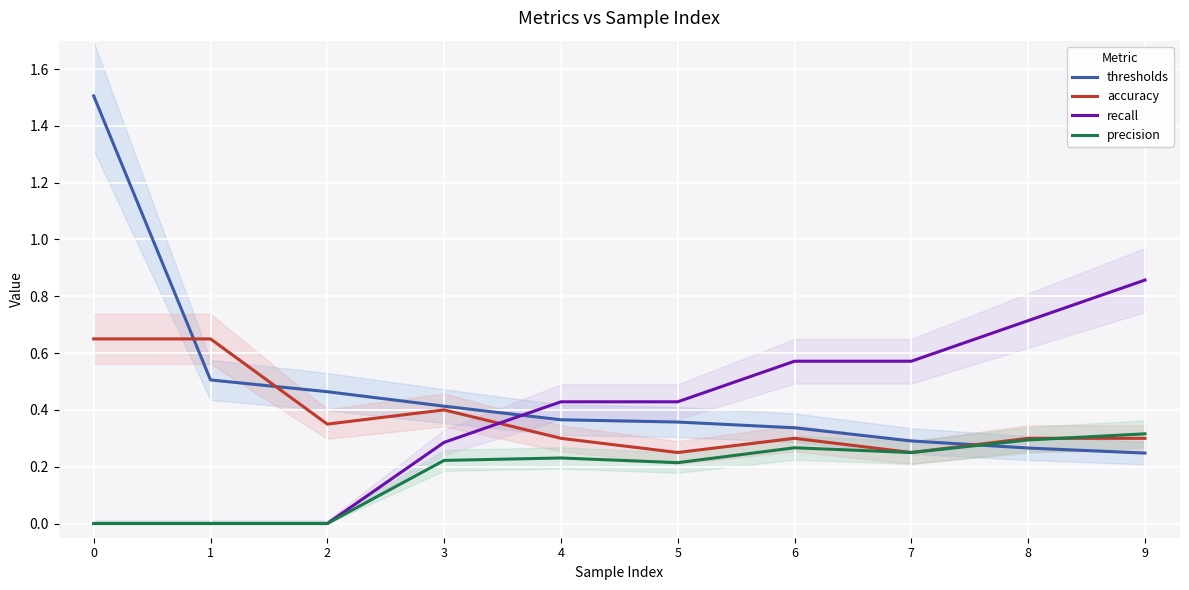

Reading left to right, list all the values displayed in this chart.

thresholds: 0=1.5	1=0.5	2=0.5	3=0.4	4=0.4	5=0.4	6=0.3	7=0.3	8=0.3	9=0.2
accuracy: 0=0.7	1=0.7	2=0.3	3=0.4	4=0.3	5=0.2	6=0.3	7=0.2	8=0.3	9=0.3
recall: 0=0.0	1=0.0	2=0.0	3=0.3	4=0.4	5=0.4	6=0.6	7=0.6	8=0.7	9=0.9
precision: 0=0.0	1=0.0	2=0.0	3=0.2	4=0.2	5=0.2	6=0.3	7=0.2	8=0.3	9=0.3